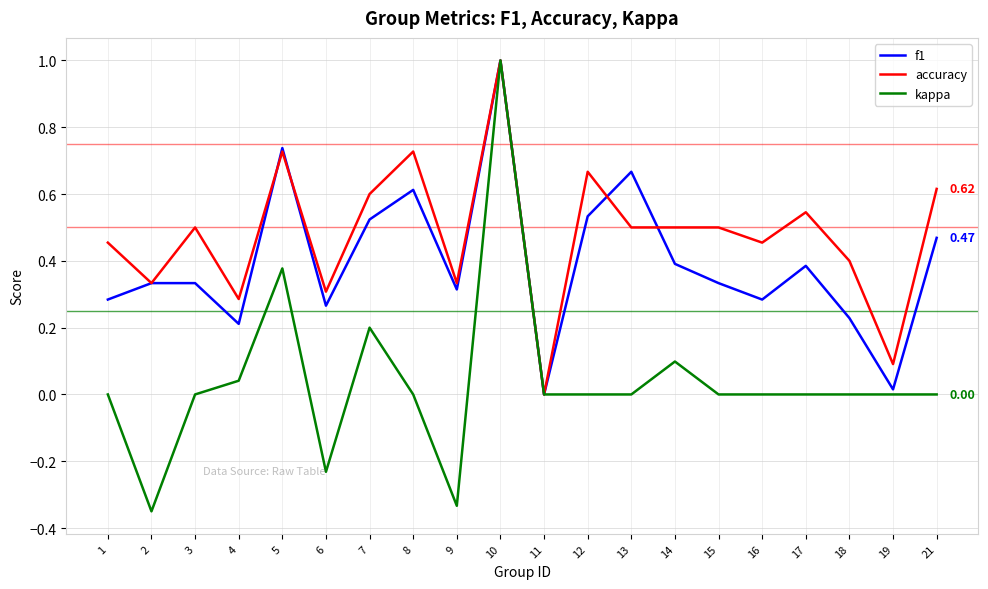

Between 7 and 17, which series saw the biggest shift?

kappa